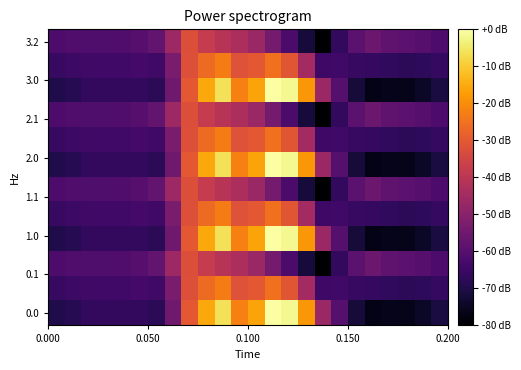

How many distinct data groups are displayed?

12